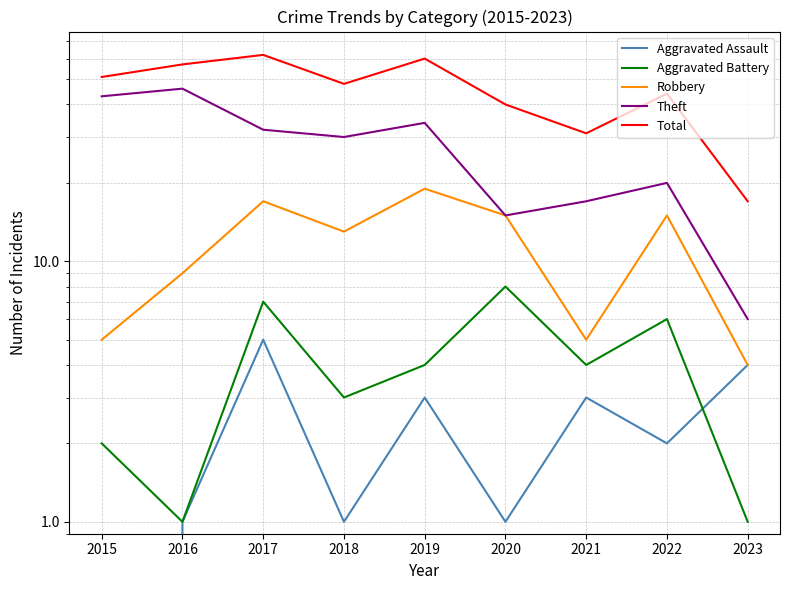

How many lines are shown in the chart?

5